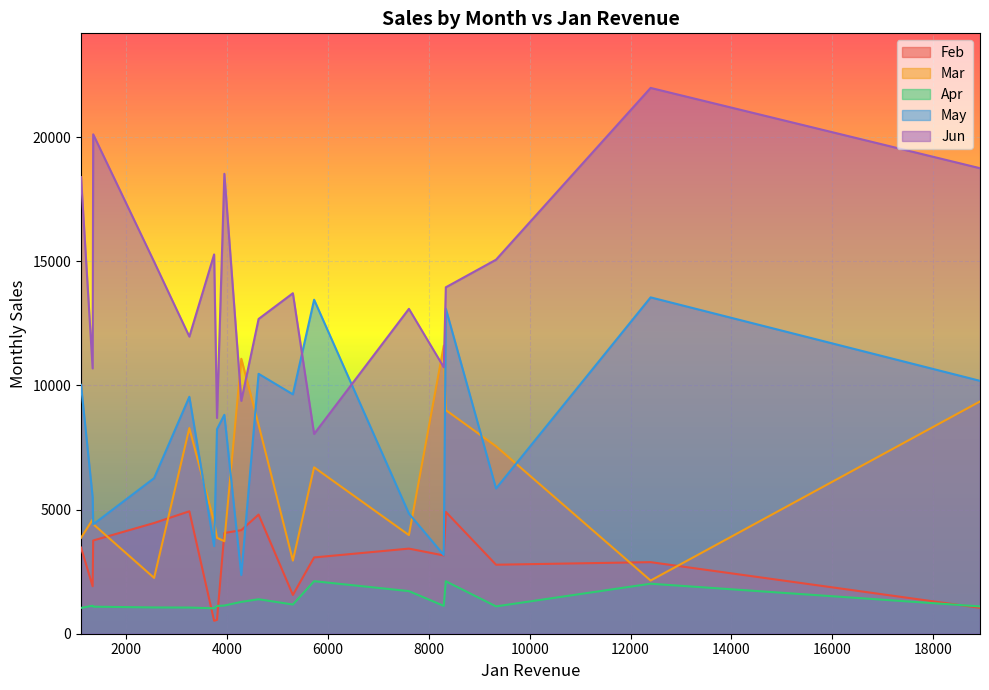

Which series has the largest total across all categories?

Jun